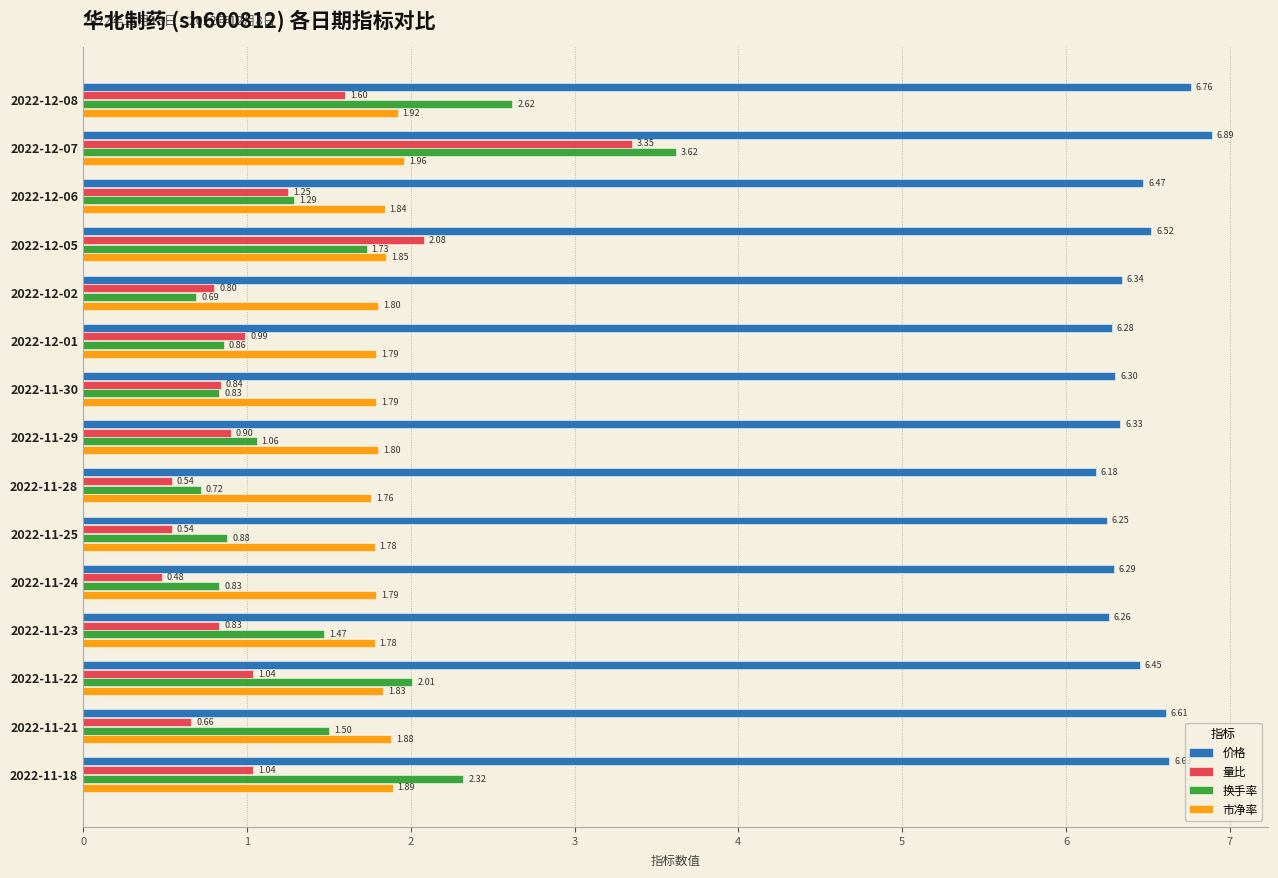

Which series has the largest total across all categories?

价格